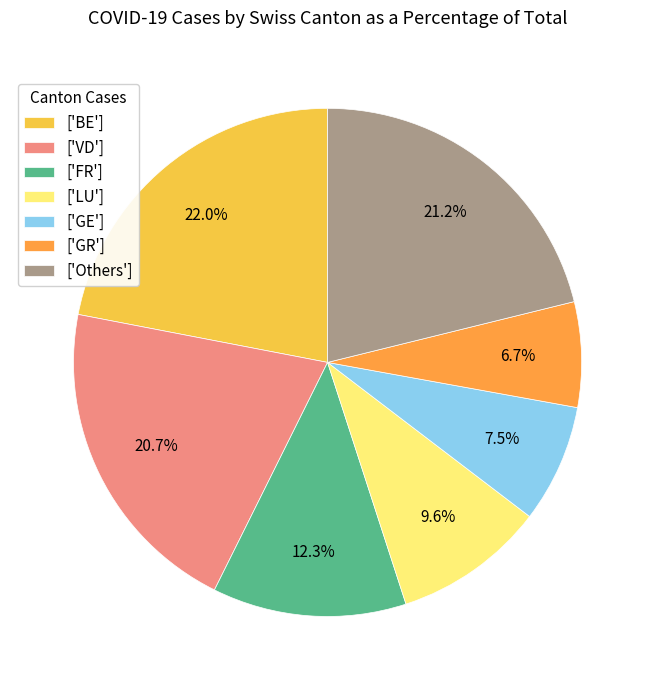

Does ['GR'] represent more than half of the total?

No